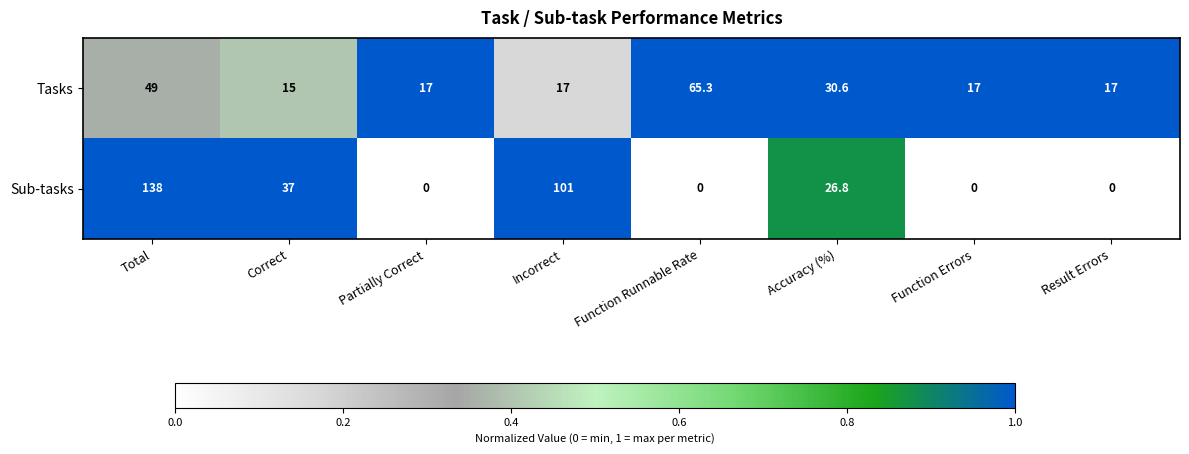

What is the difference between the maximum and minimum values in the Sub-tasks series?

138.0